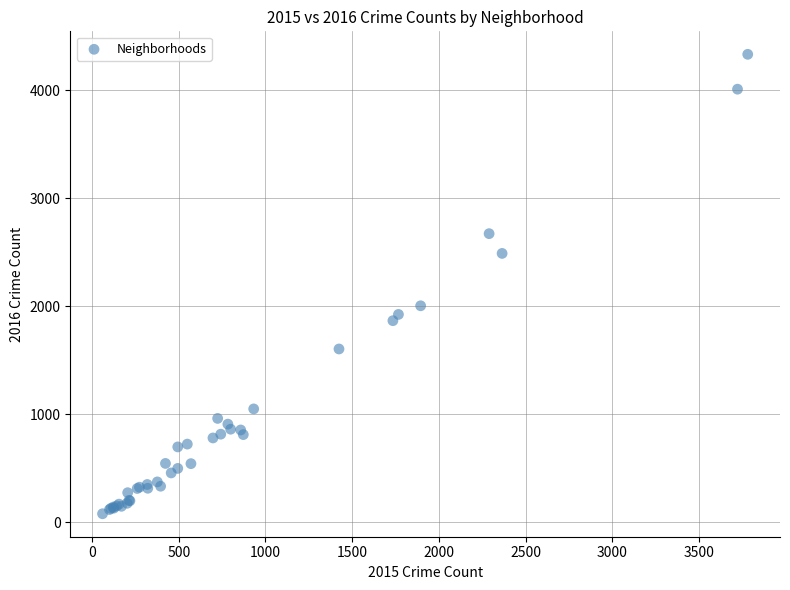

What Y value in the scatter plot is closest to 2206?

2005